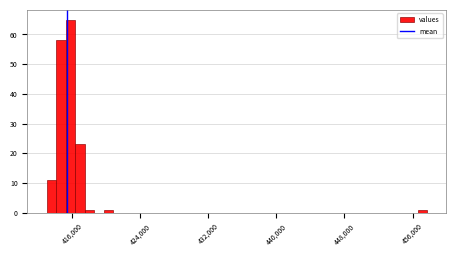

Around what value on the x-axis is the tallest bar? Give the approximate position of its centre, as read against the axis.

416000